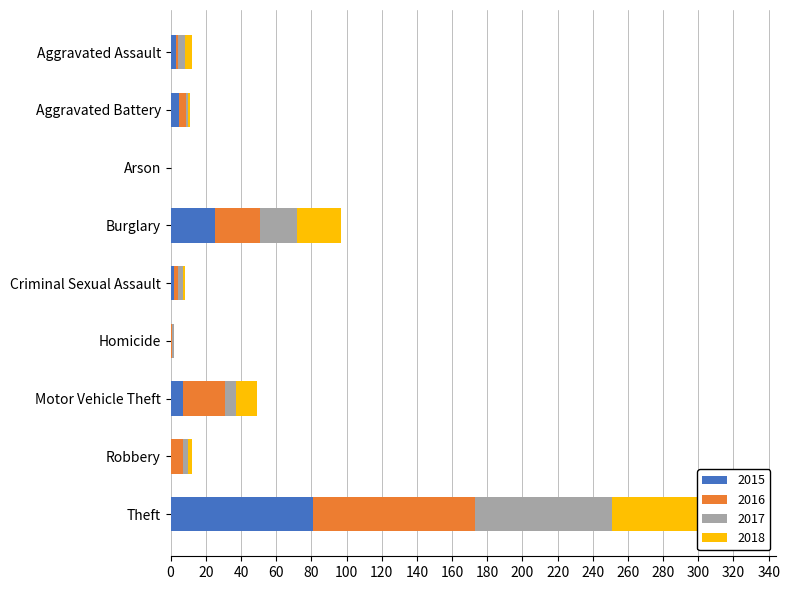

What is the label of the 2nd bar from the right?

Robbery